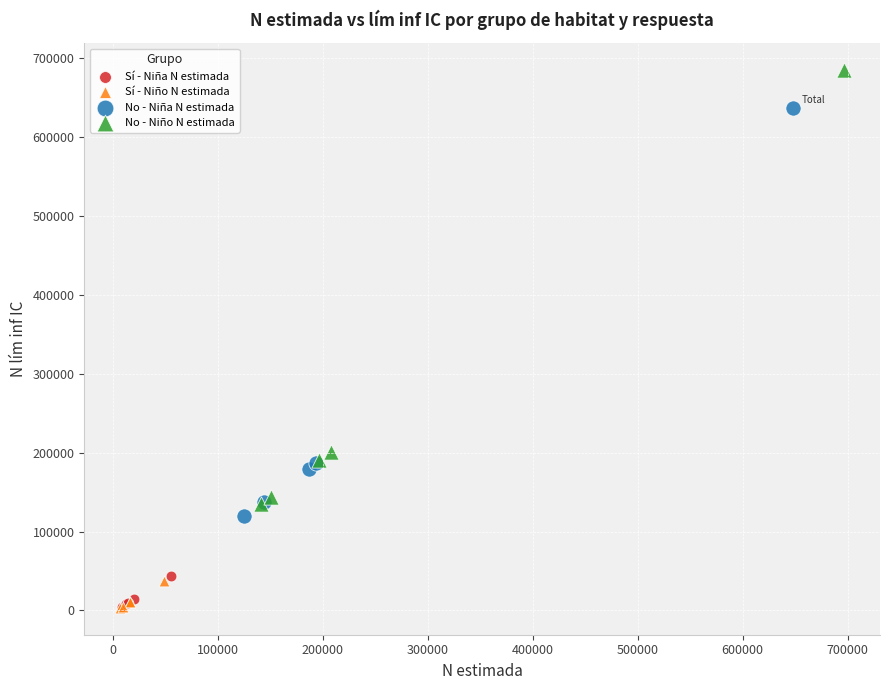

What are all the series names shown in the legend?

Sí - Niña N estimada, Sí - Niño N estimada, No - Niña N estimada, No - Niño N estimada